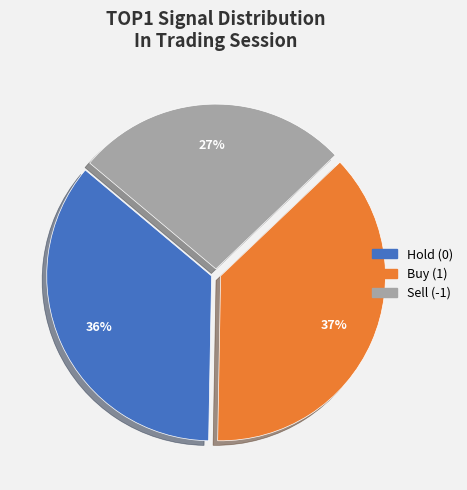

To the nearest percent, what percentage of the pie is Sell (-1)?

27%